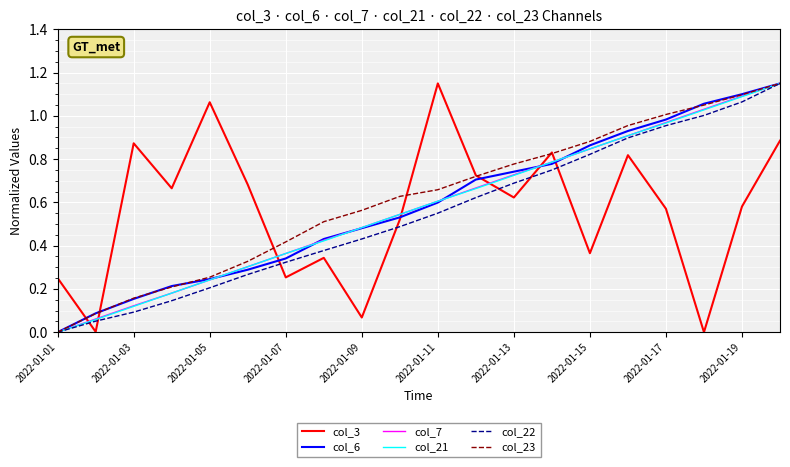

Count the number of data series in this chart.

6